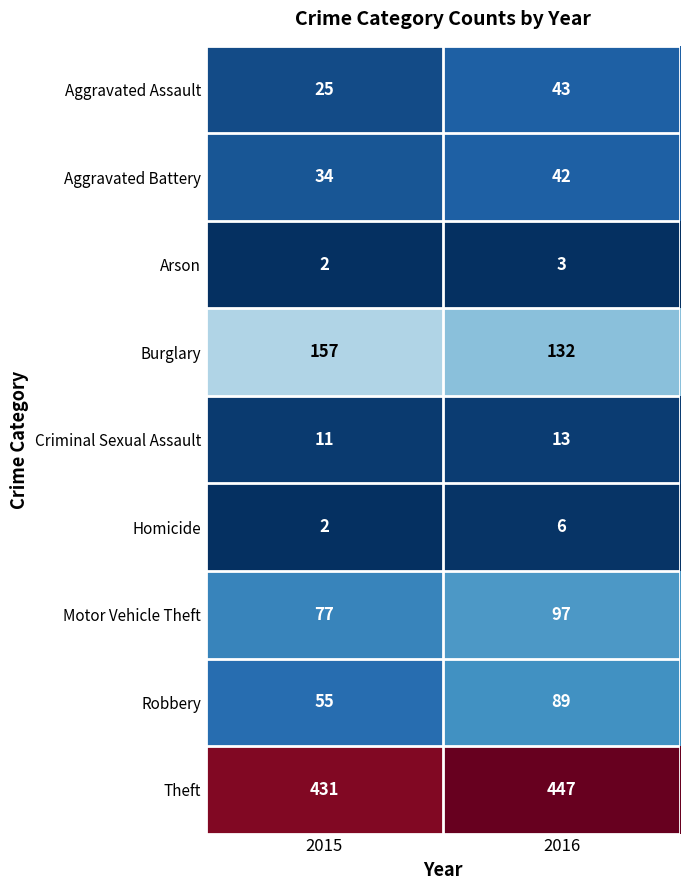

List the series in order of their peak value, lowest first.

Arson, Homicide, Criminal Sexual Assault, Aggravated Battery, Aggravated Assault, Robbery, Motor Vehicle Theft, Burglary, Theft